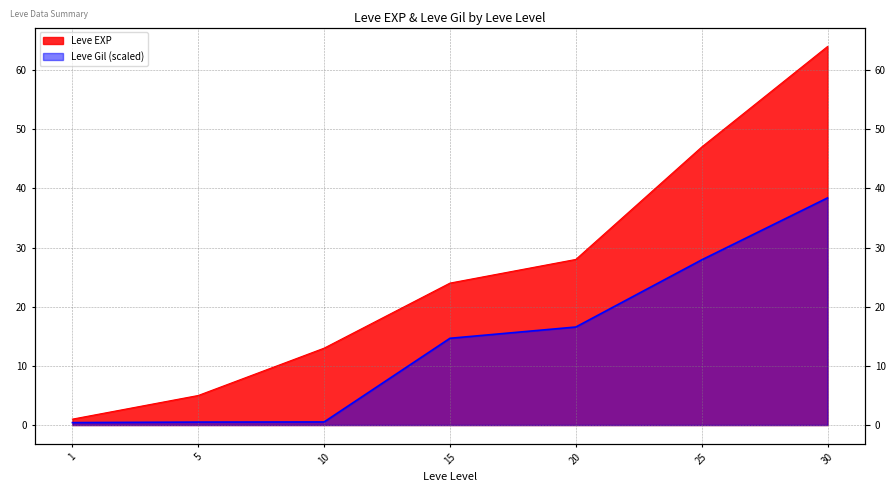

Reading left to right, what are all the values shown in this chart?

Leve EXP: 1.0	5.0	13.0	24.0	28.0	47.0	64.0
Leve Gil: 0.4	0.5	0.5	14.7	16.6	27.9	38.4